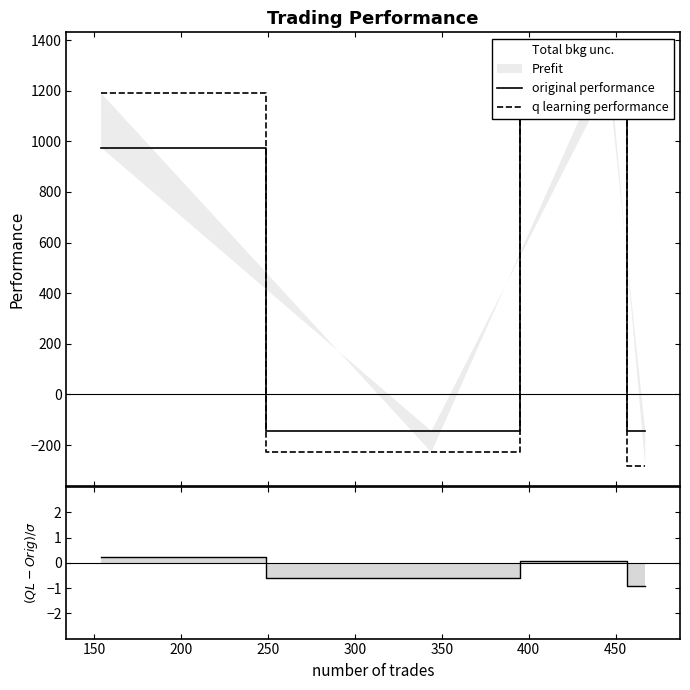

Which series changed the most between 150 and 200?

q learning performance